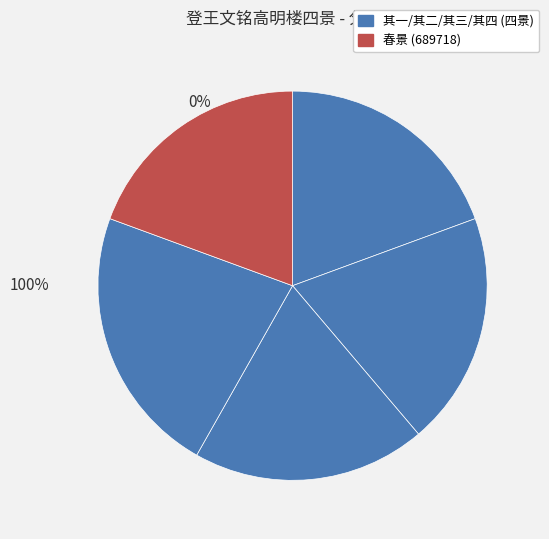

To the nearest percent, what portion does 登王文铭高明楼四景 其二 夏景 represent?

19%